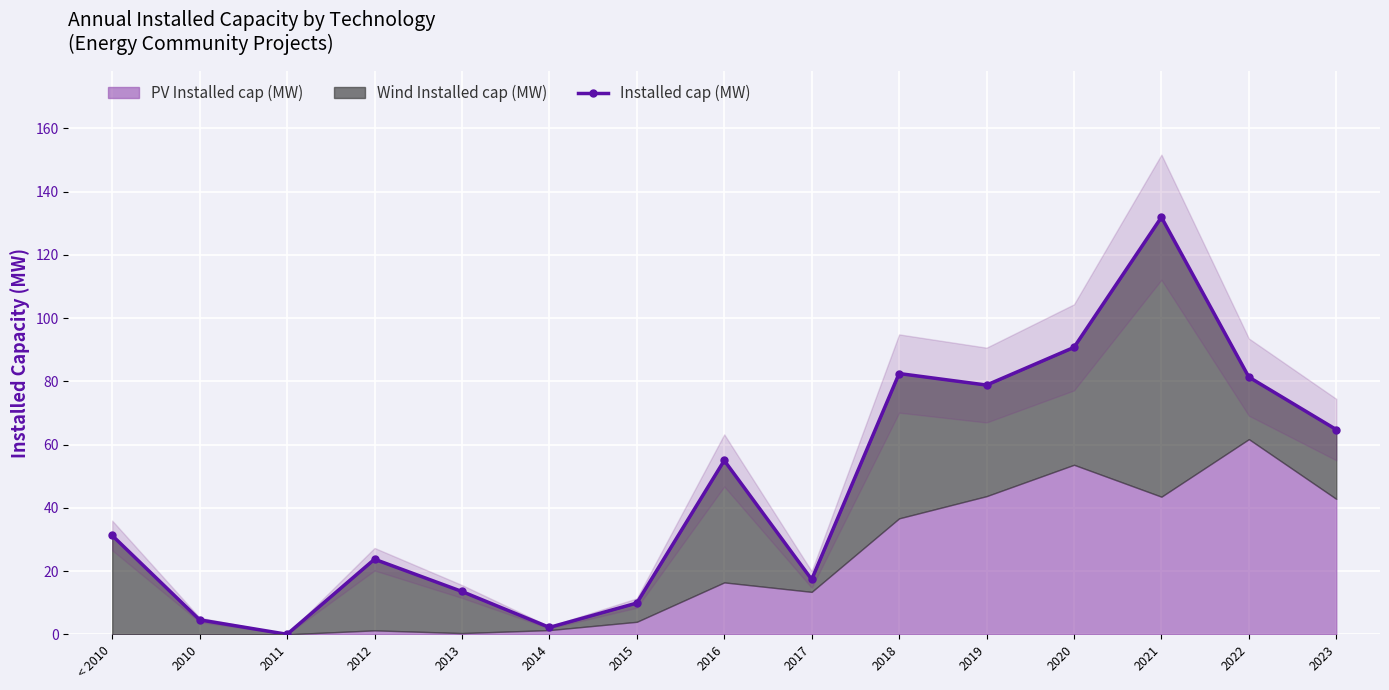

How many data points in Installed cap (MW) are above 31?

8